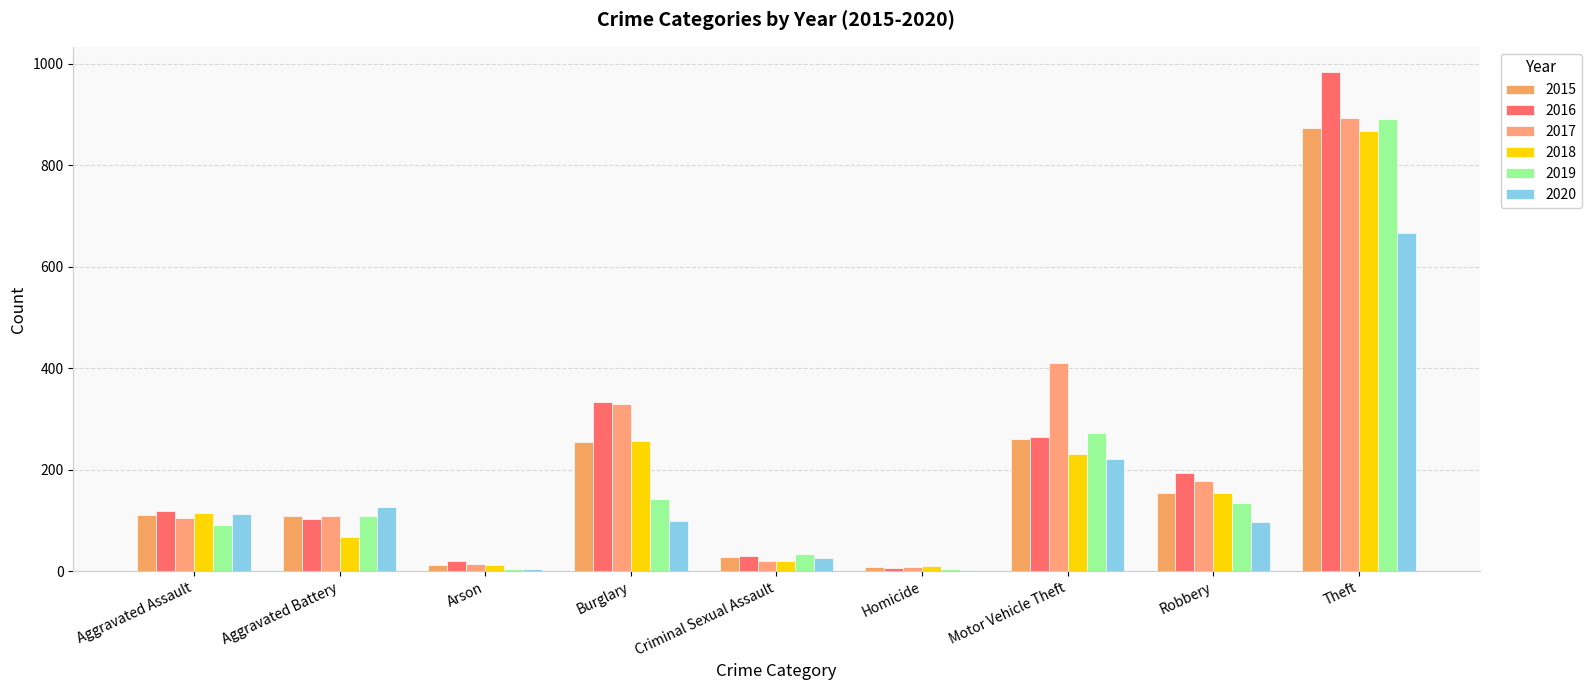

At how many categories does at least one series exceed 487?

1